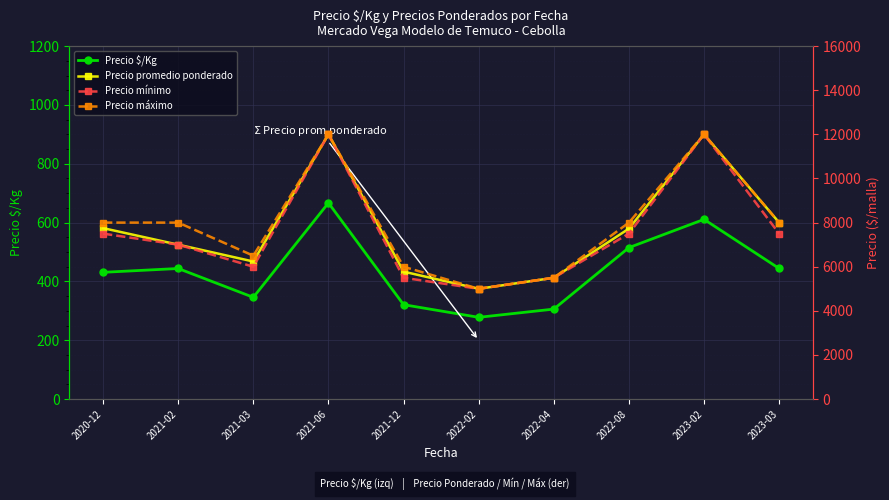

How many data points in Precio $/Kg are above 444?

3